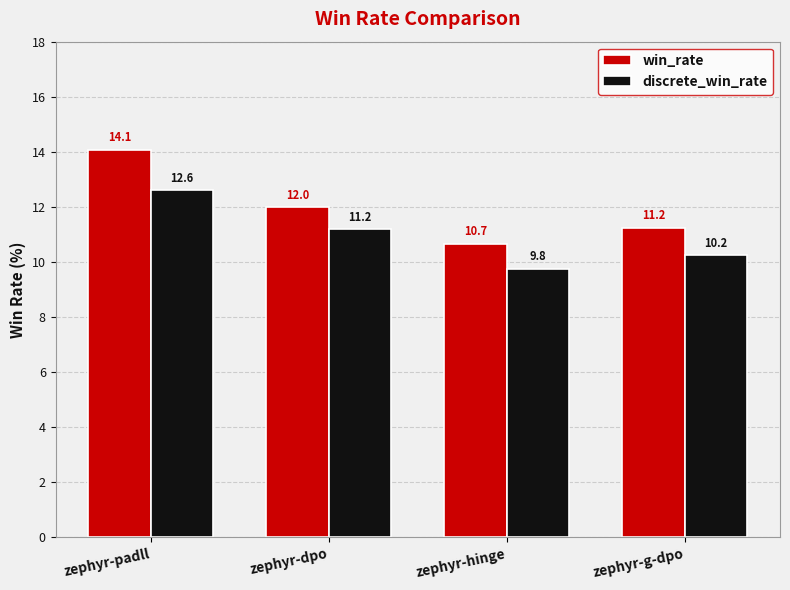

Which series changed the most between zephyr-padll and zephyr-hinge?

win_rate